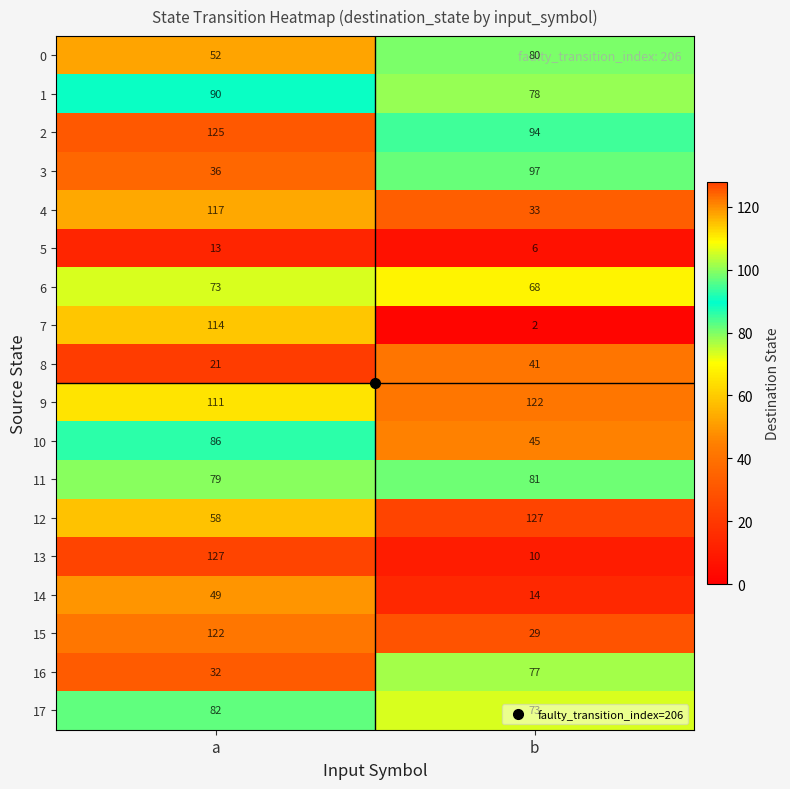

How many categories are shown in the chart?

2